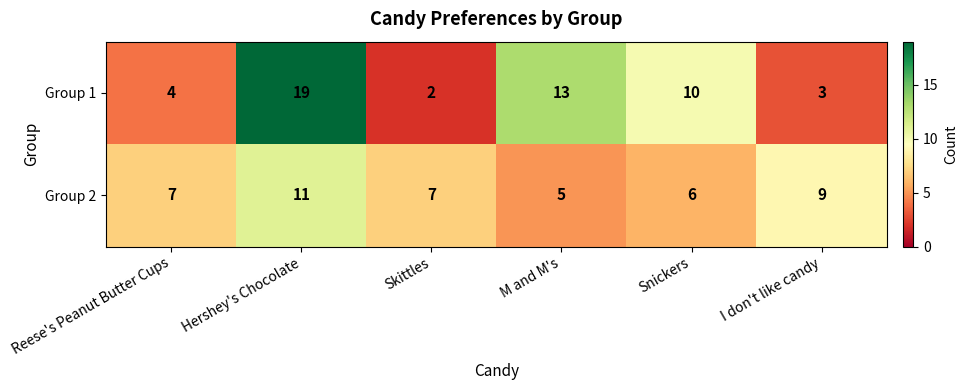

Between Reese's Peanut Butter Cups and Hershey's Chocolate, which series saw the biggest shift?

Group 1